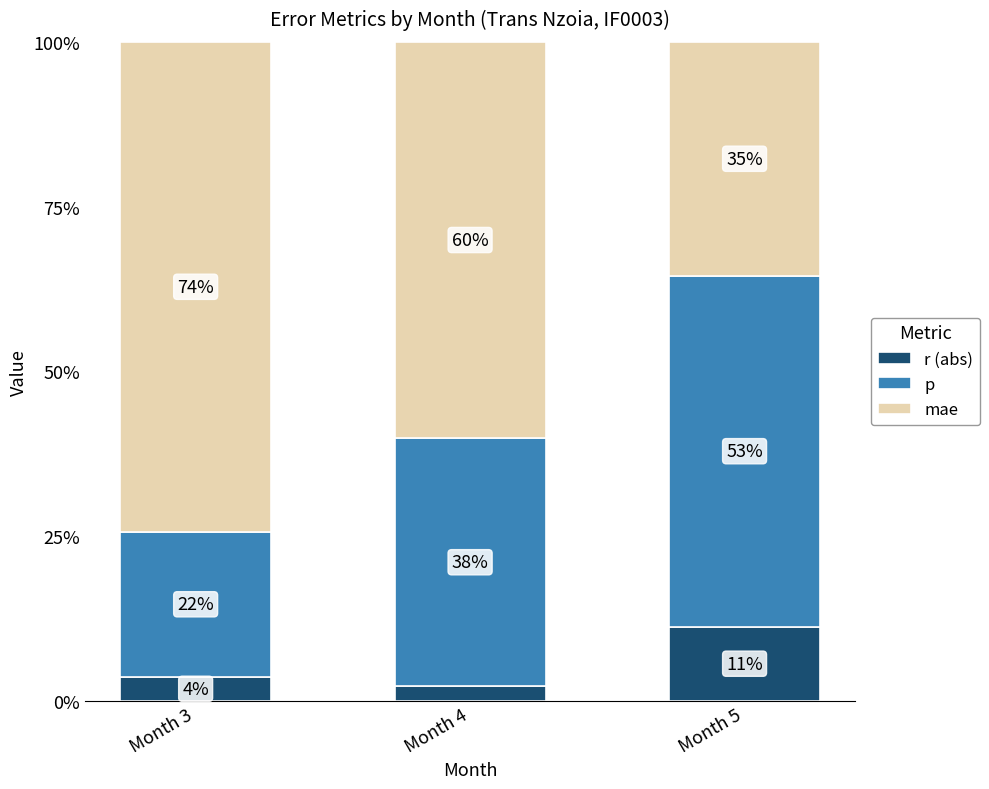

Rank the categories by r (abs) value from highest to lowest.

Month 5, Month 3, Month 4